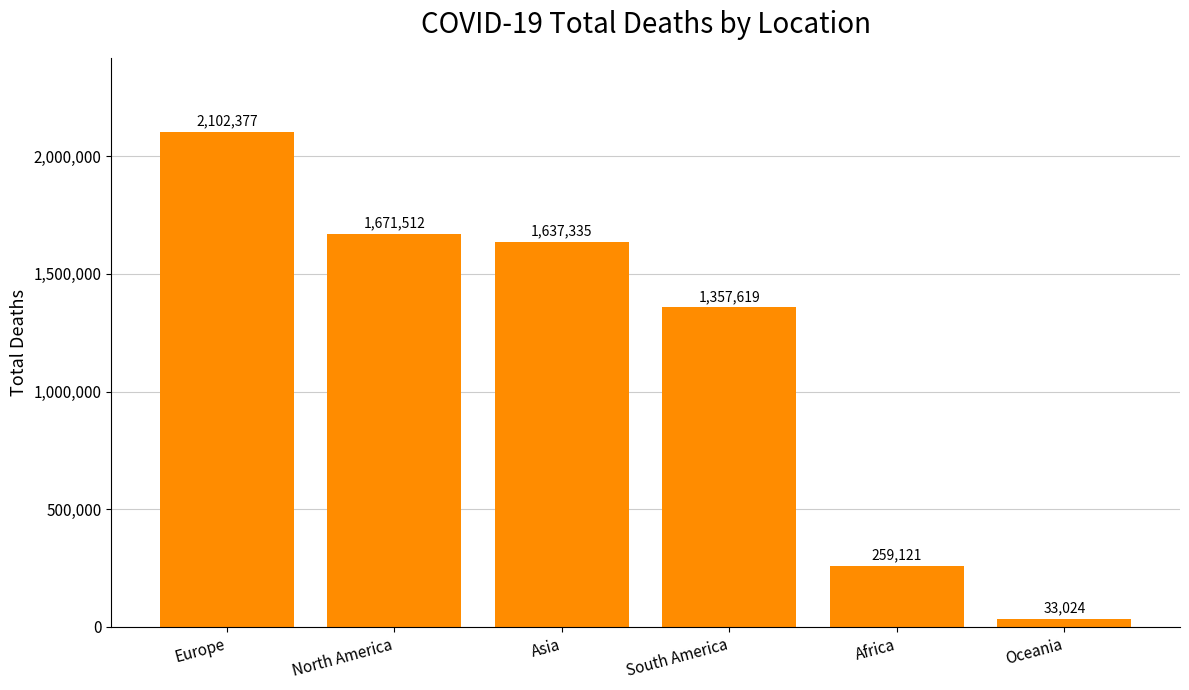

Which has a higher value, Europe or Asia?

Europe